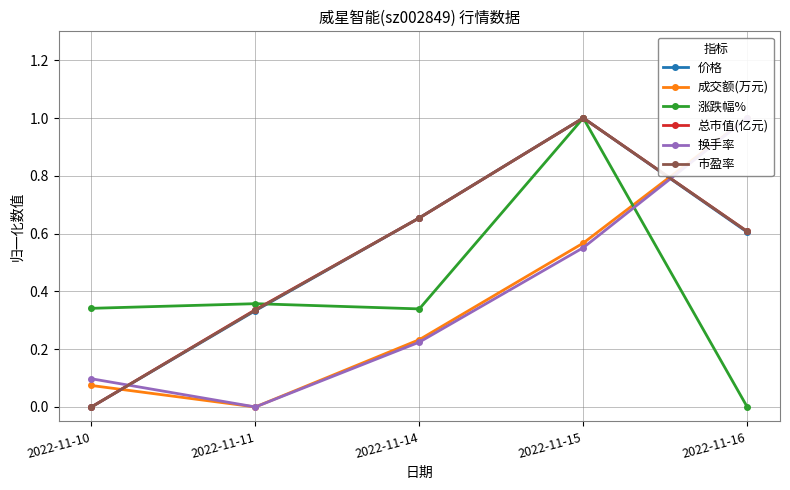

Reading left to right, extract all data points from this chart.

价格: 0.0	0.3	0.7	1.0	0.6
成交额(万元): 0.1	0.0	0.2	0.6	1.0
涨跌幅%: 0.3	0.4	0.3	1.0	0.0
总市值(亿元): 0.0	0.3	0.7	1.0	0.6
换手率: 0.1	0.0	0.2	0.6	1.0
市盈率: 0.0	0.3	0.7	1.0	0.6